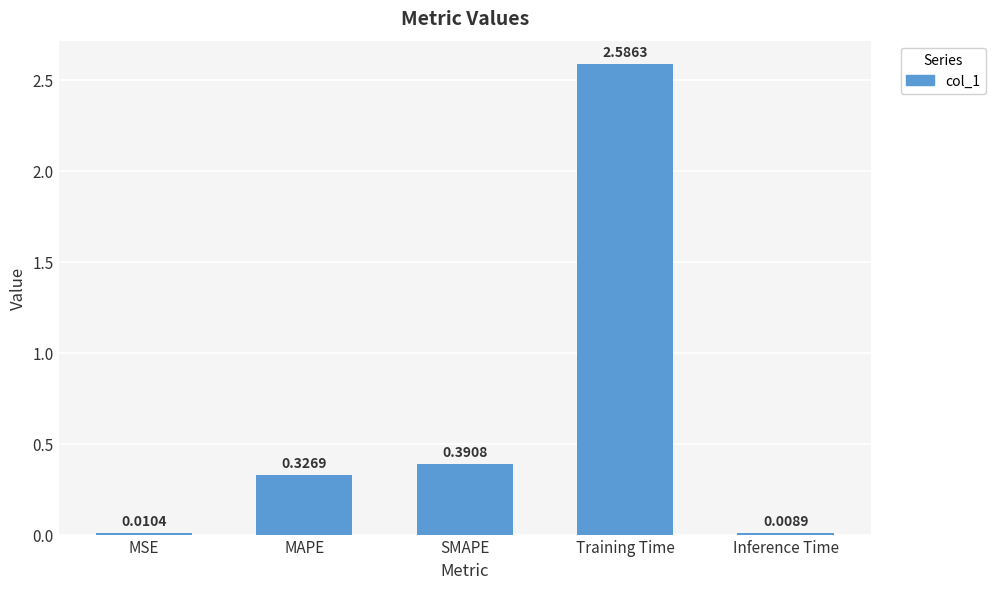

List the labels in order of value, largest first.

Training Time, SMAPE, MAPE, MSE, Inference Time